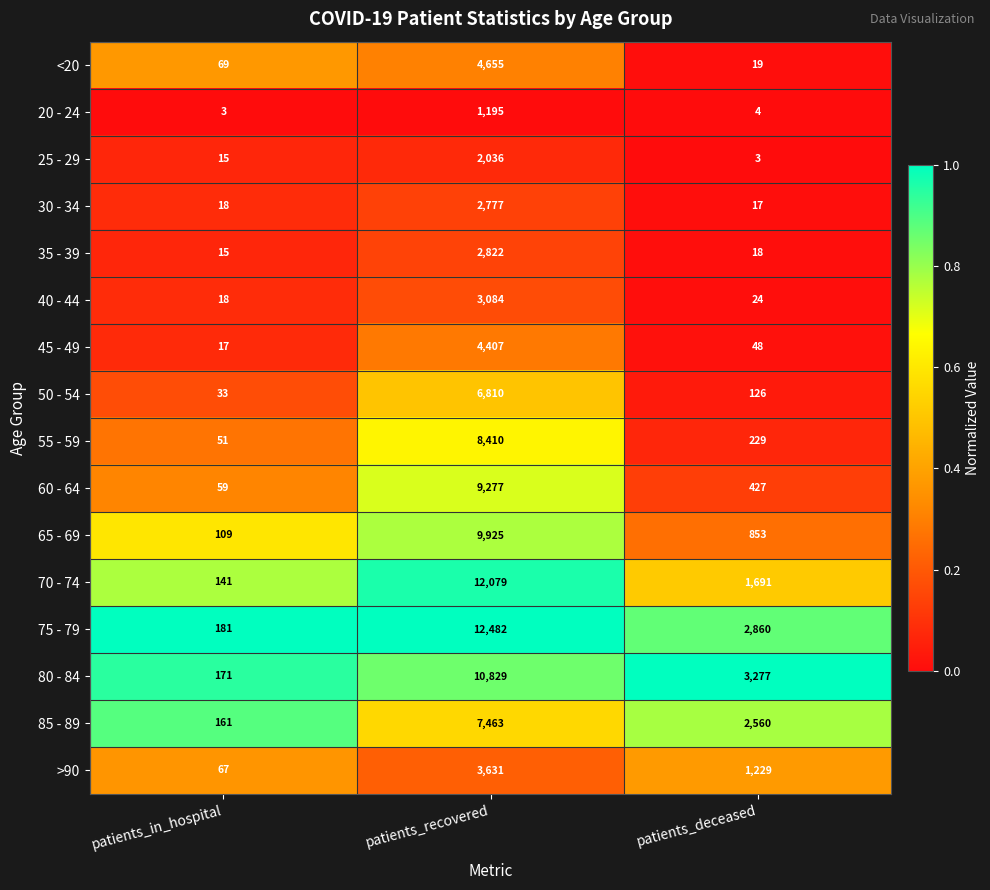

Which label corresponds to the largest value in the chart?

patients_recovered